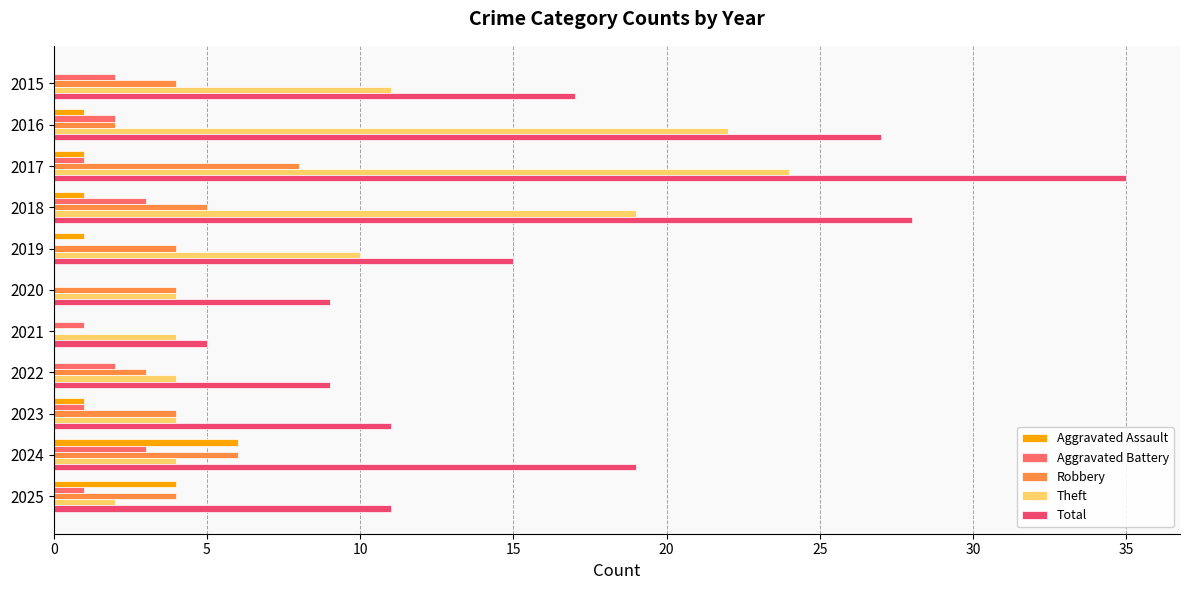

What is the difference between the maximum and minimum values in the Aggravated Assault series?

6